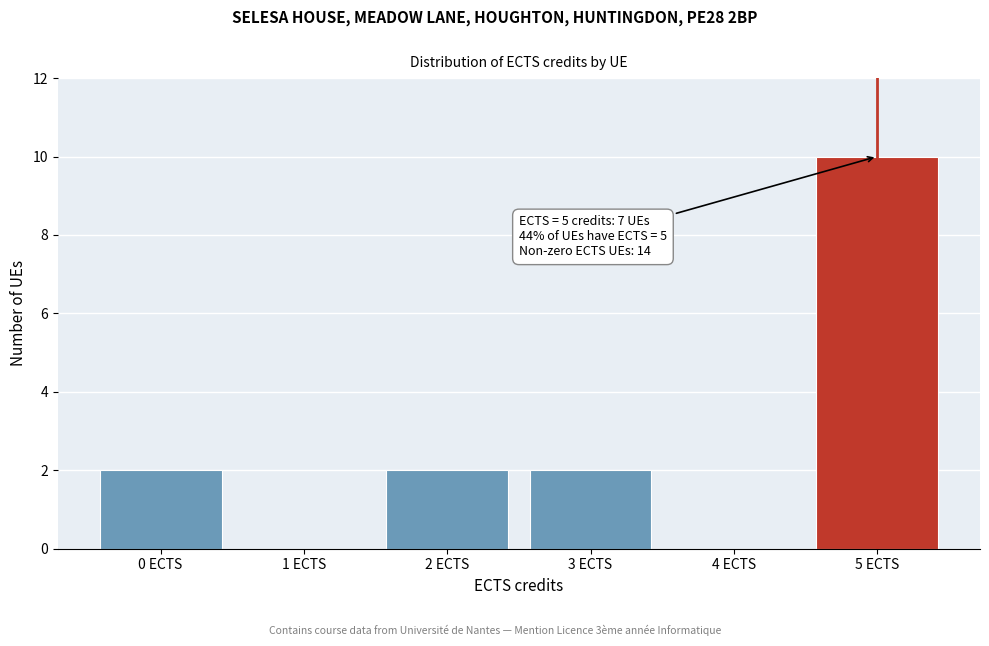

Over which range of the x-axis is the bar tallest?

4.5 to 5.5